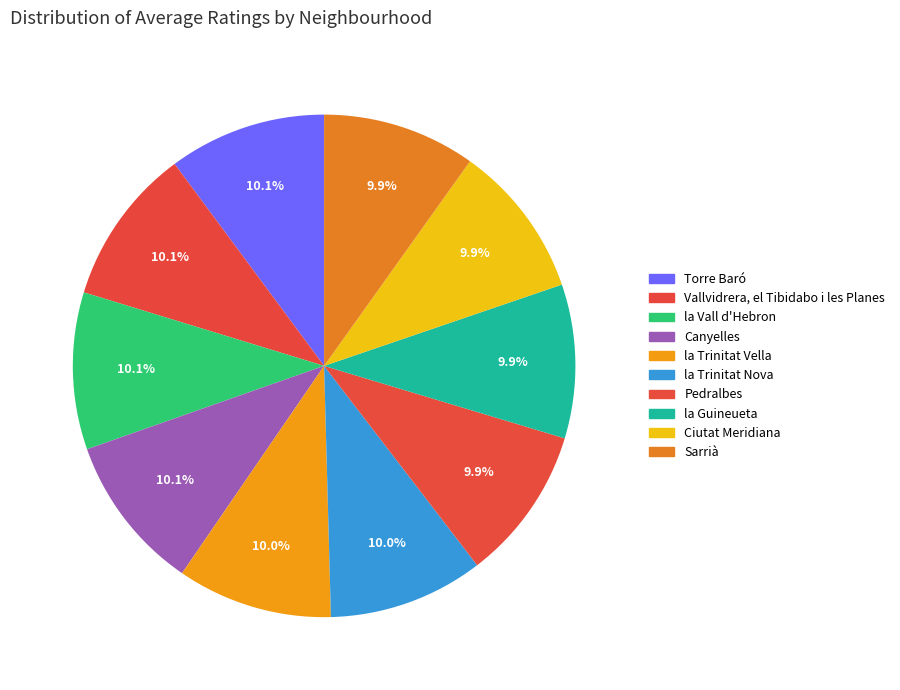

Count the number of slices in the pie.

10